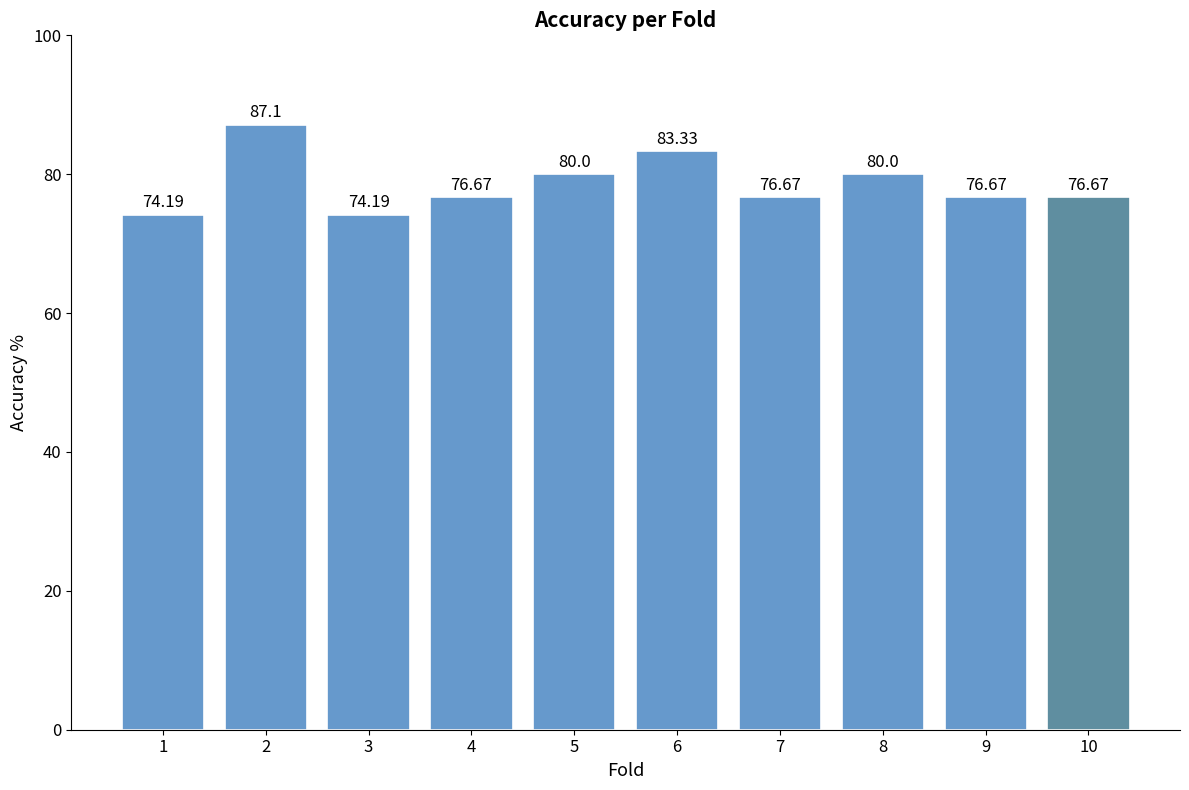

Read the value at 6.

83.3